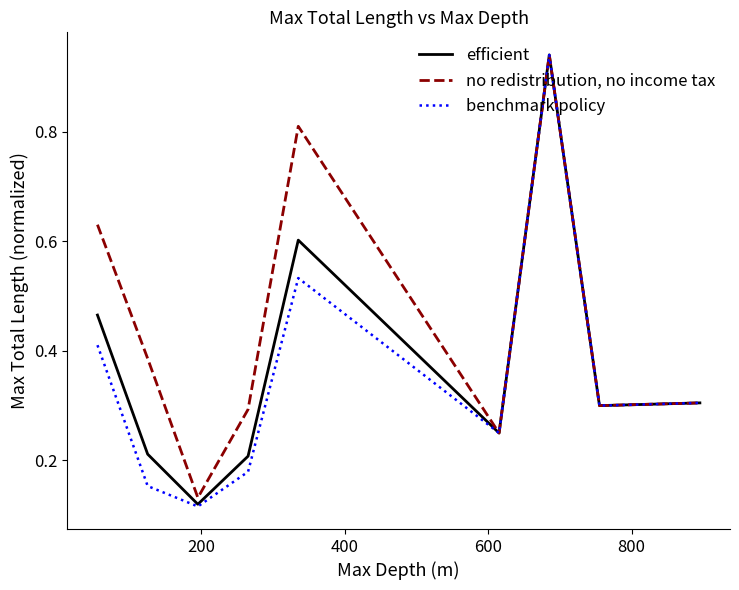

How many distinct data groups are displayed?

3